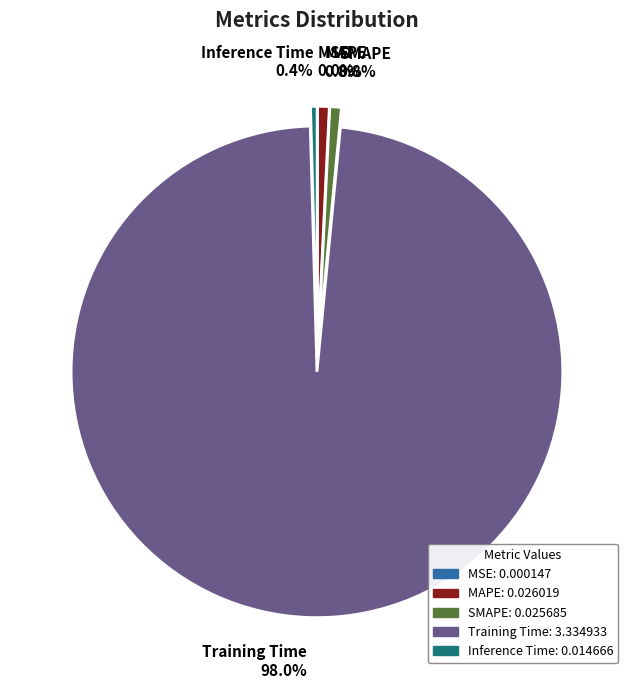

Which slice is the largest?

Training Time